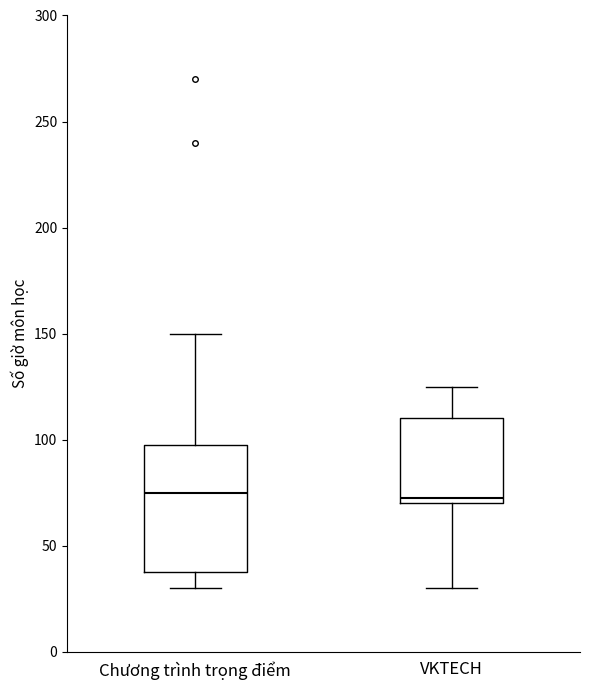

Reading left to right, read every box against the y-axis: the position of its median line, the range the box covers, and the ends of its whiskers. The values are not printed on the chart, so give them approximately, as read against the axis.

Chương trình trọng điểm: median 75, box 40 to 100, whiskers 30 to 150
VKTECH: median 75, box 70 to 110, whiskers 30 to 125